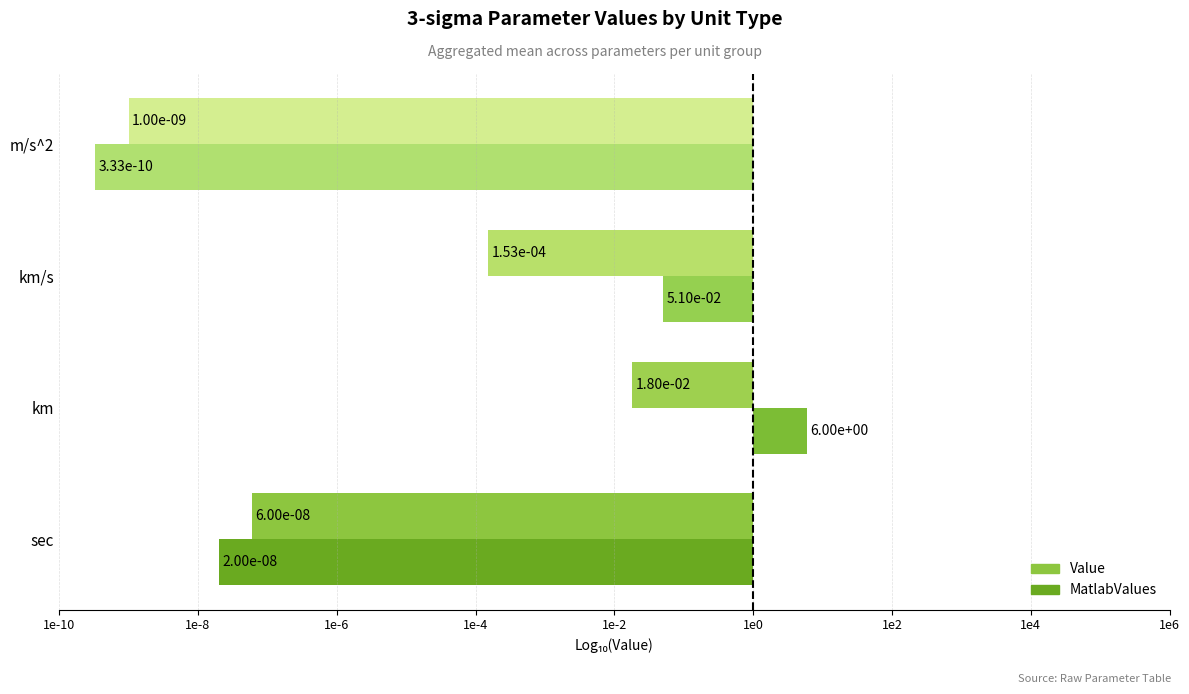

What is the average value of the Value series?

-5.4